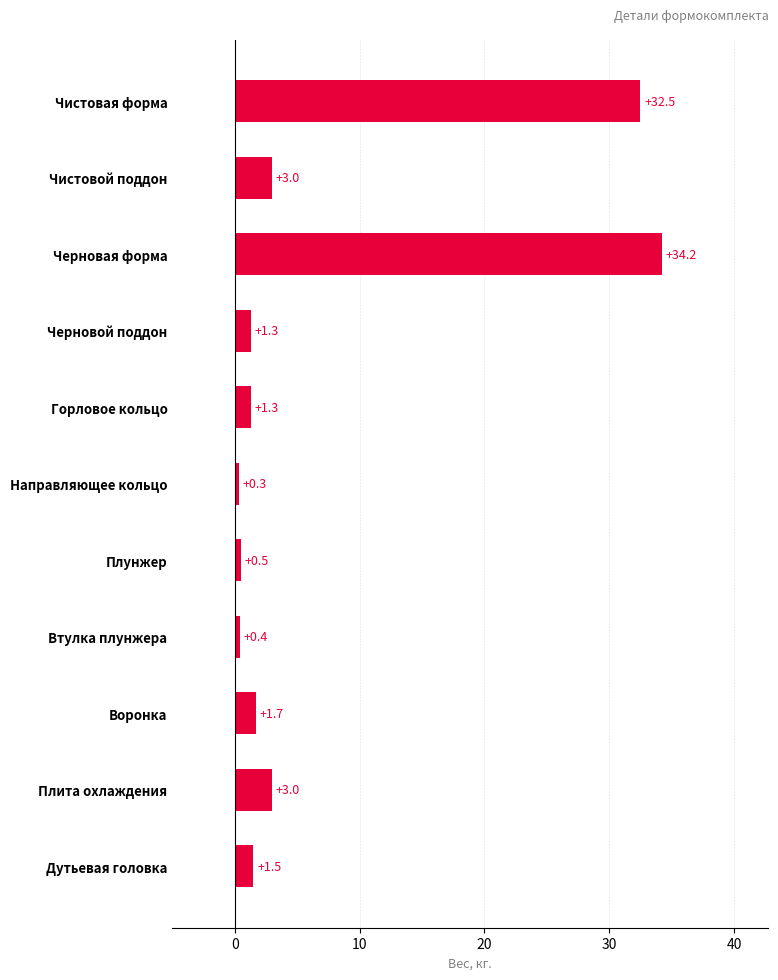

Read the value at Черновая форма.

34.2